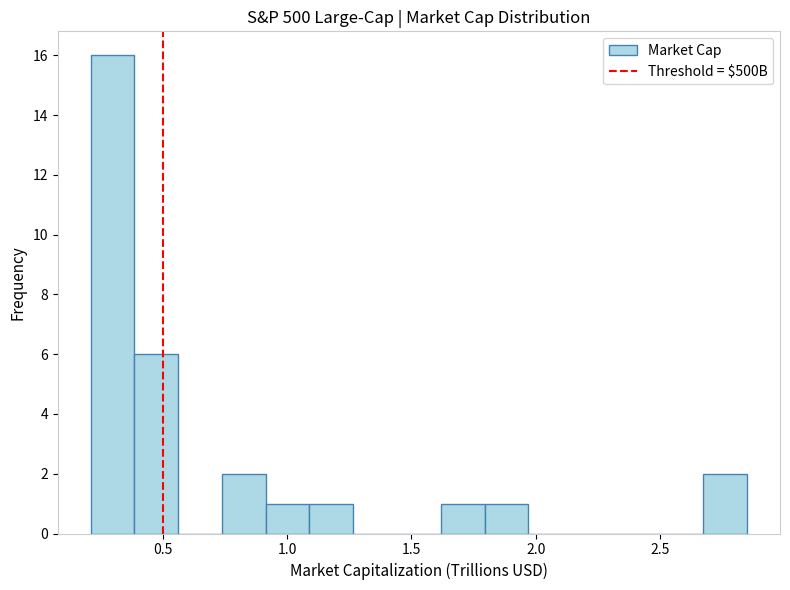

Around what value on the x-axis is the tallest bar? Give the approximate position of its centre, as read against the axis.

0.30